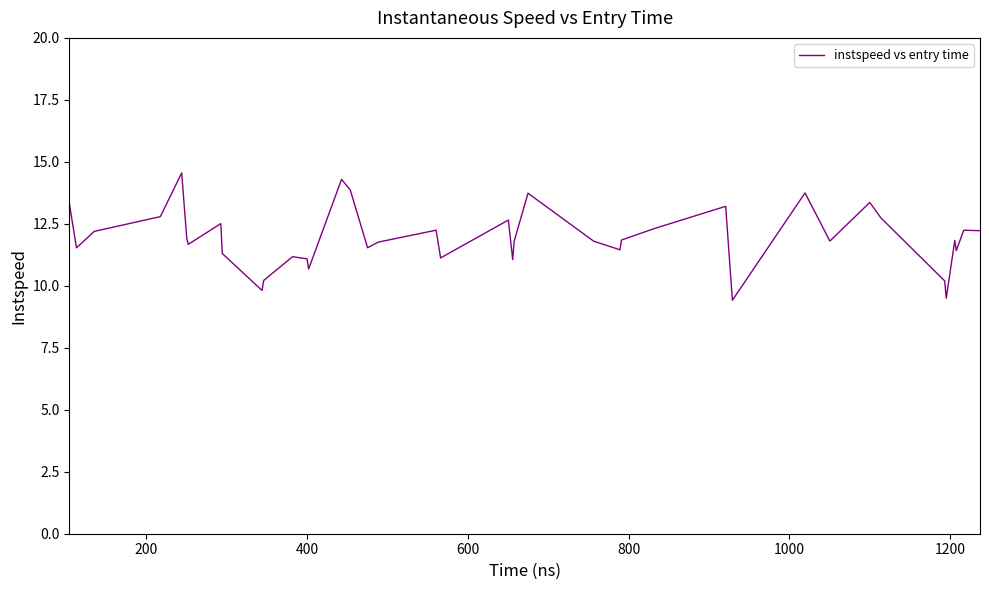

What is the greatest value displayed?

14.6